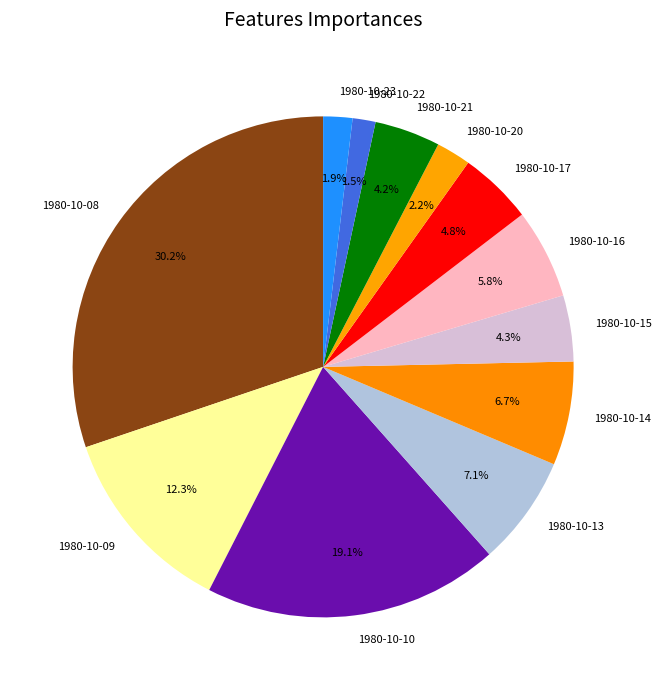

Is it true that 1980-10-17 is 5% of the pie?

True